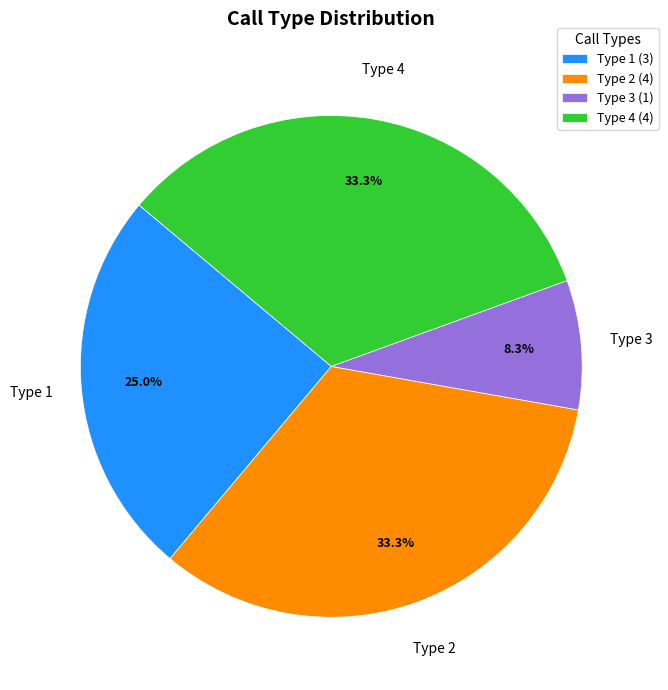

What portion of the pie excludes Type 1?

75.0%